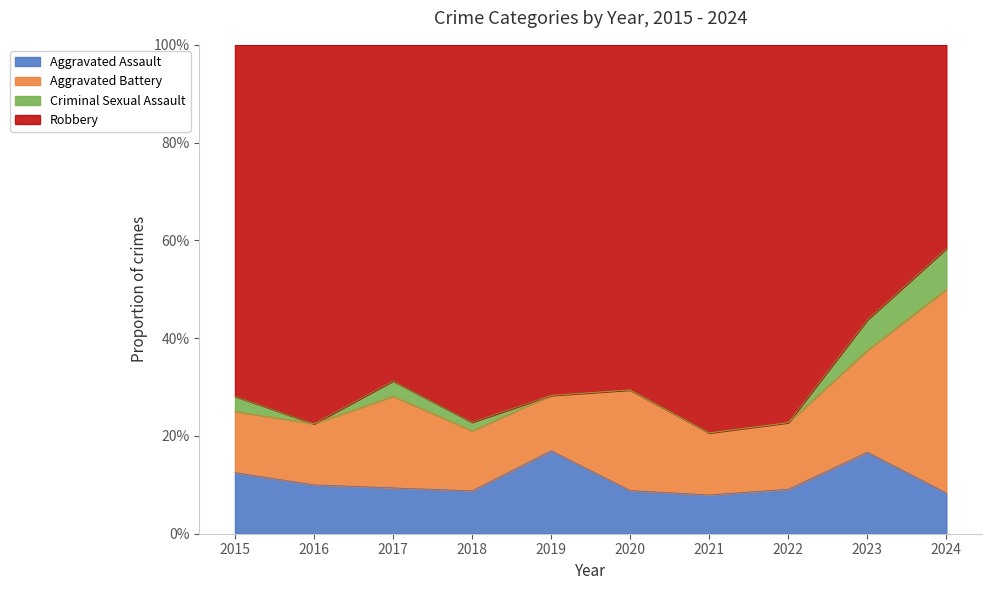

Rank the series at 2023 from highest to lowest value.

Robbery, Aggravated Battery, Aggravated Assault, Criminal Sexual Assault